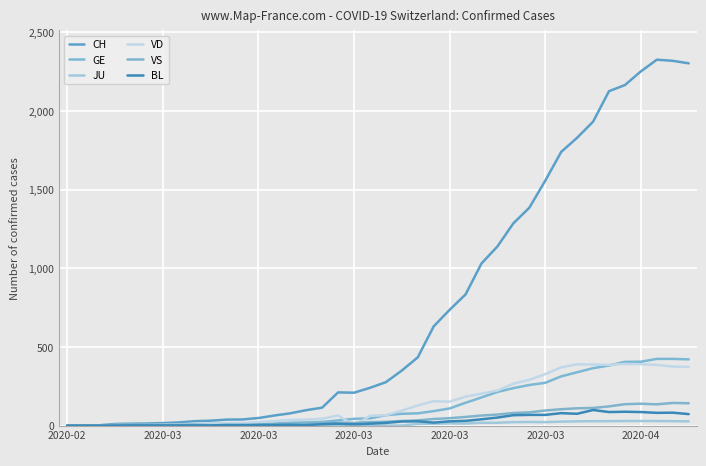

Between which two adjacent categories do VS and BL first intersect?

9 and 10